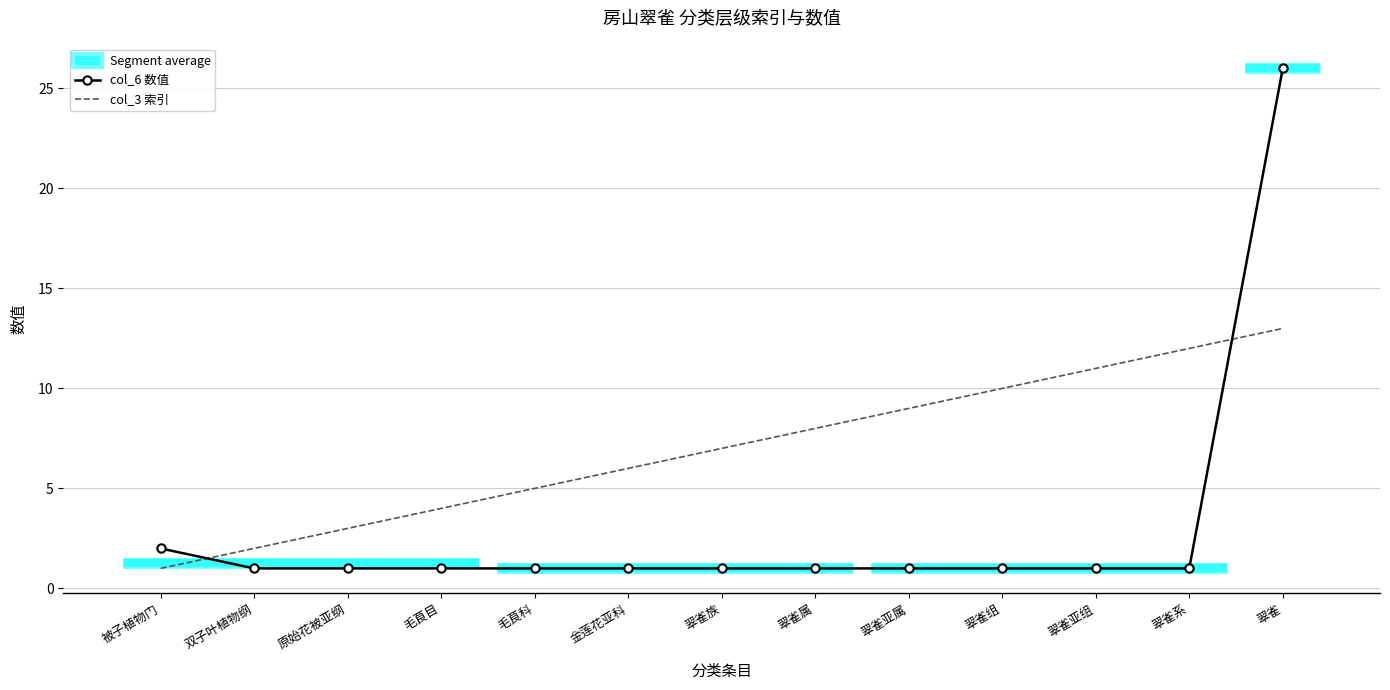

Which series has the largest range (max minus min)?

col_6 数值